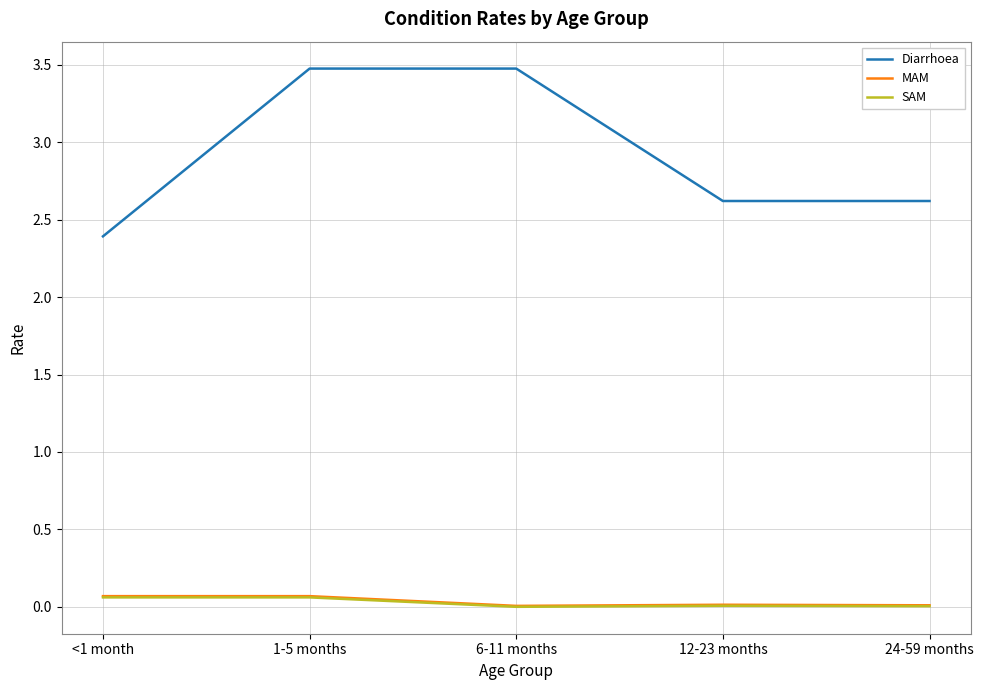

Which series has the widest spread of values?

Diarrhoea